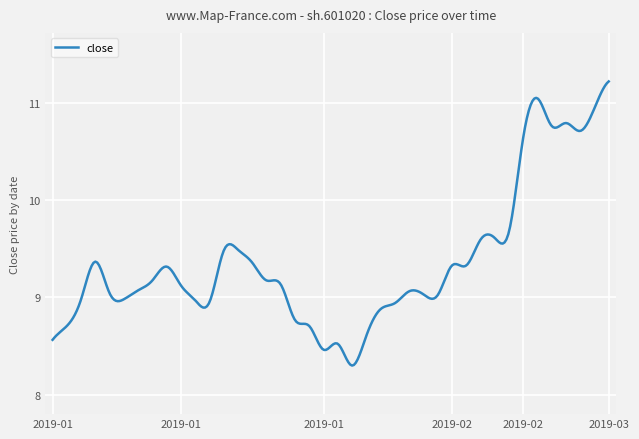

What is the difference between the maximum and minimum values?

2.9